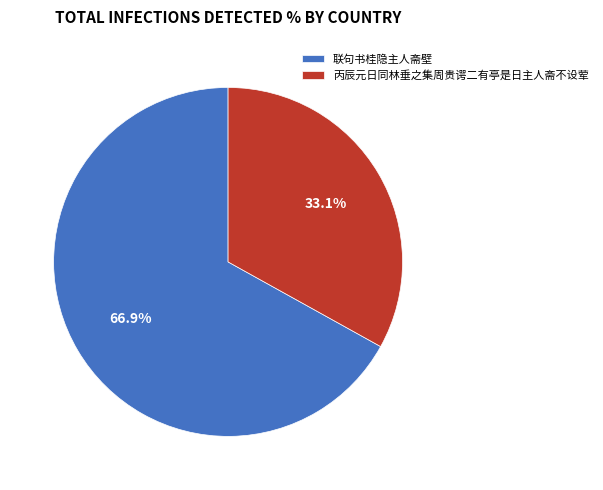

Rank the categories by value from lowest to highest.

丙辰元日同林垂之集周贵谔二有亭是日主人斋不设荤, 联句书桂隐主人斋壁